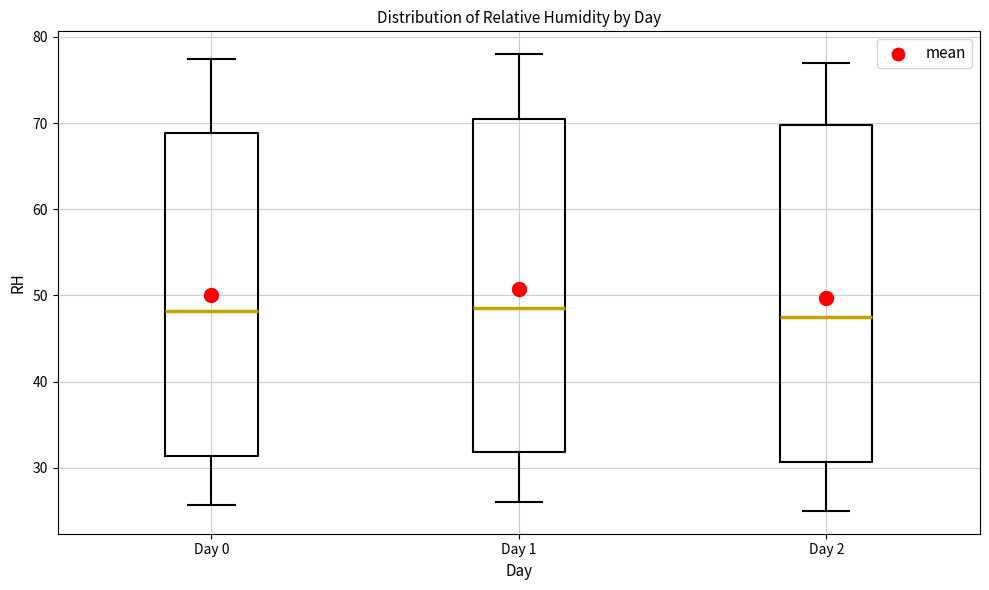

Reading left to right, read every box against the y-axis: the position of its median line, the range the box covers, and the ends of its whiskers. The values are not printed on the chart, so give them approximately, as read against the axis.

Day 0: median 48, box 31 to 69, whiskers 26 to 77
Day 1: median 49, box 32 to 71, whiskers 26 to 78
Day 2: median 48, box 31 to 70, whiskers 25 to 77